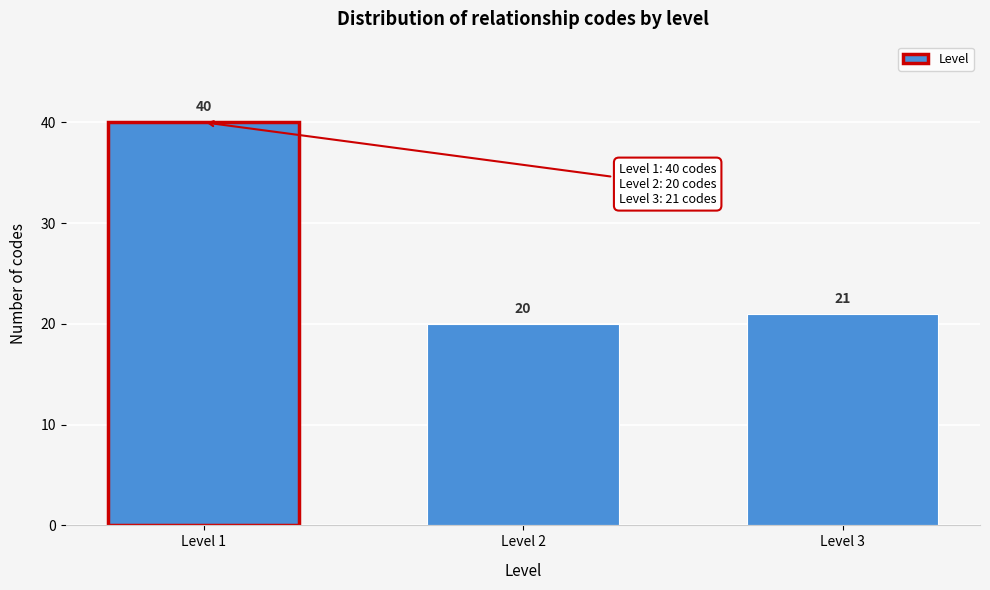

Reading left to right, list all the values displayed in this chart.

Level 1=40	Level 2=20	Level 3=21